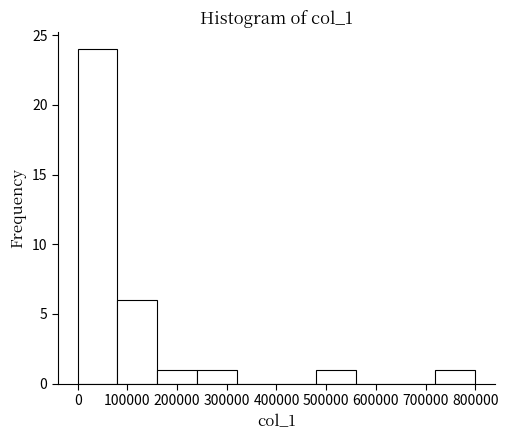

Reading left to right, transcribe this chart: for each bar, give the range it covers on the x-axis and its height. Neither the bar edges nor the heights are printed on the chart, so give them approximately, as read against the axes.

0 to 80000: 24
80000 to 160000: 6
160000 to 240000: 1
240000 to 320000: 1
320000 to 400000: 0
400000 to 480000: 0
480000 to 560000: 1
560000 to 640000: 0
640000 to 720000: 0
720000 to 800000: 1